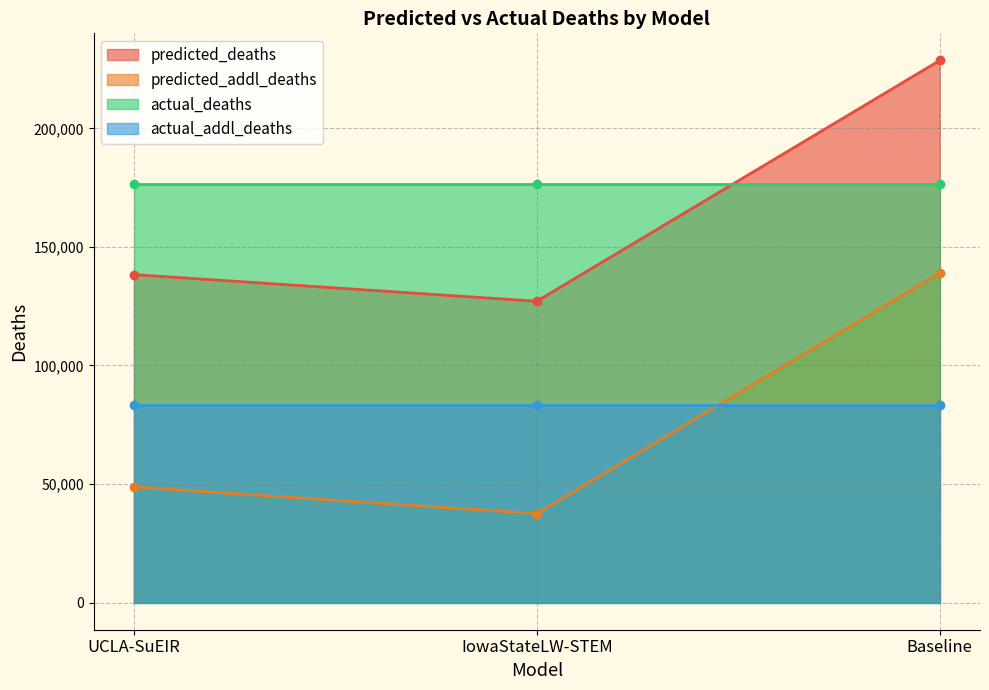

List the labels in order of predicted_addl_deaths value, smallest first.

IowaStateLW-STEM, UCLA-SuEIR, Baseline